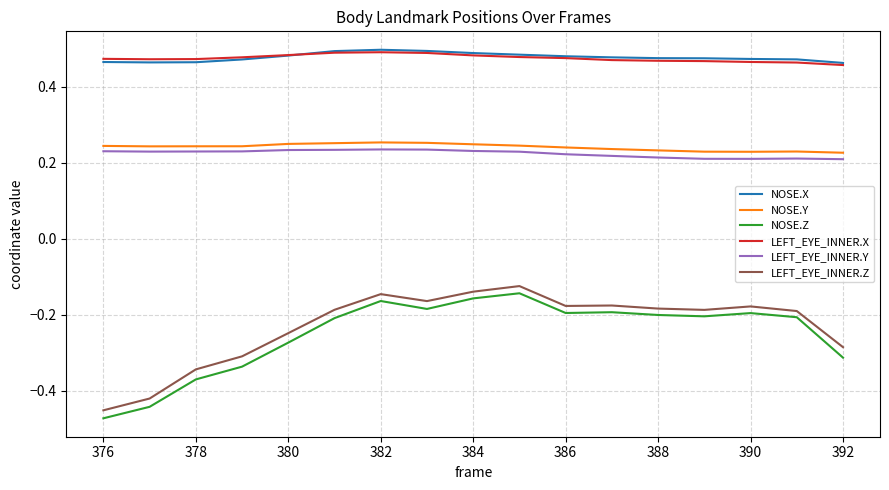

Which series has the widest spread of values?

NOSE.Z